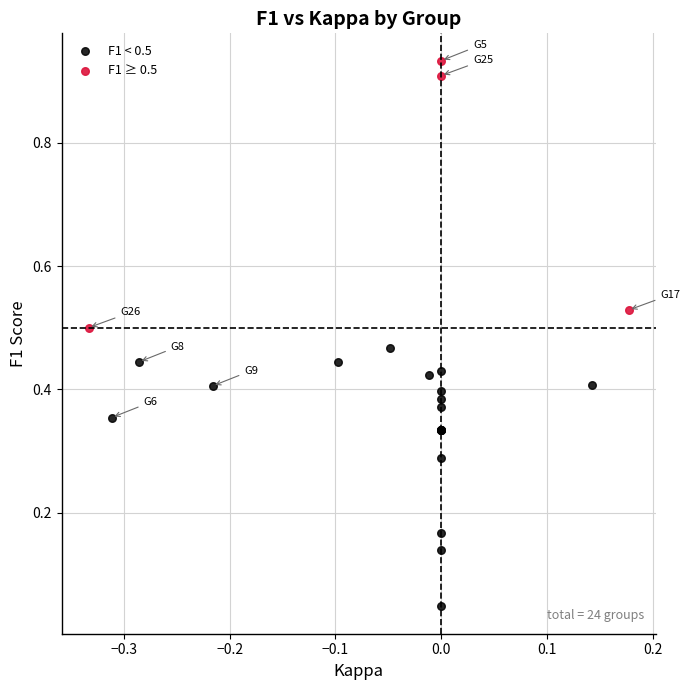

Which series reaches the minimum Y coordinate?

F1 < 0.5